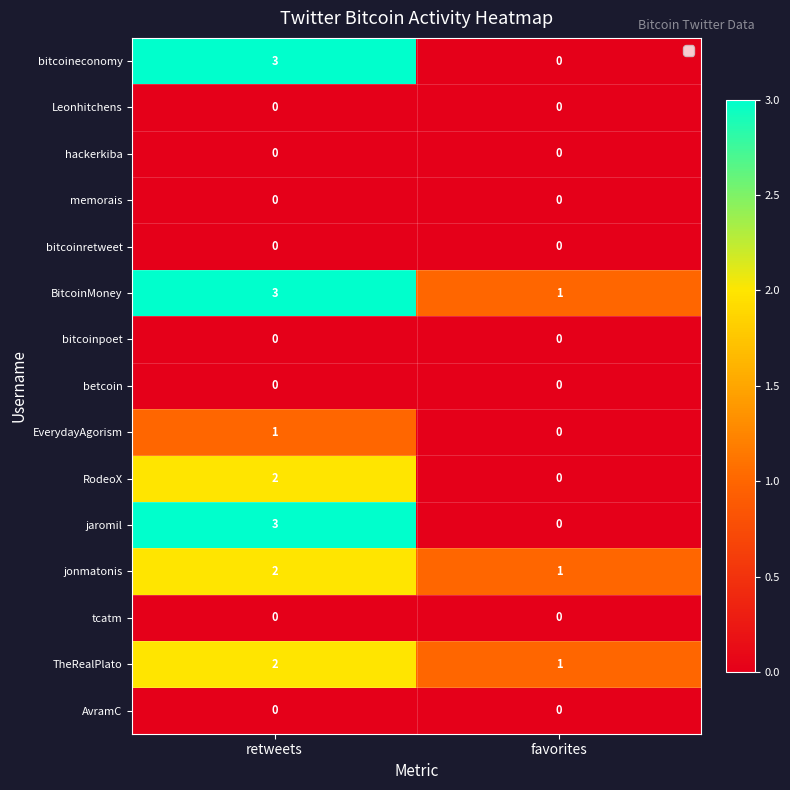

Is it true that tcatm equals 0 at retweets?

True